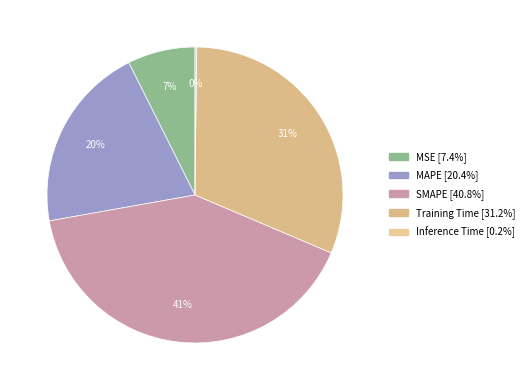

Is it true that SMAPE is 48% of the pie?

False